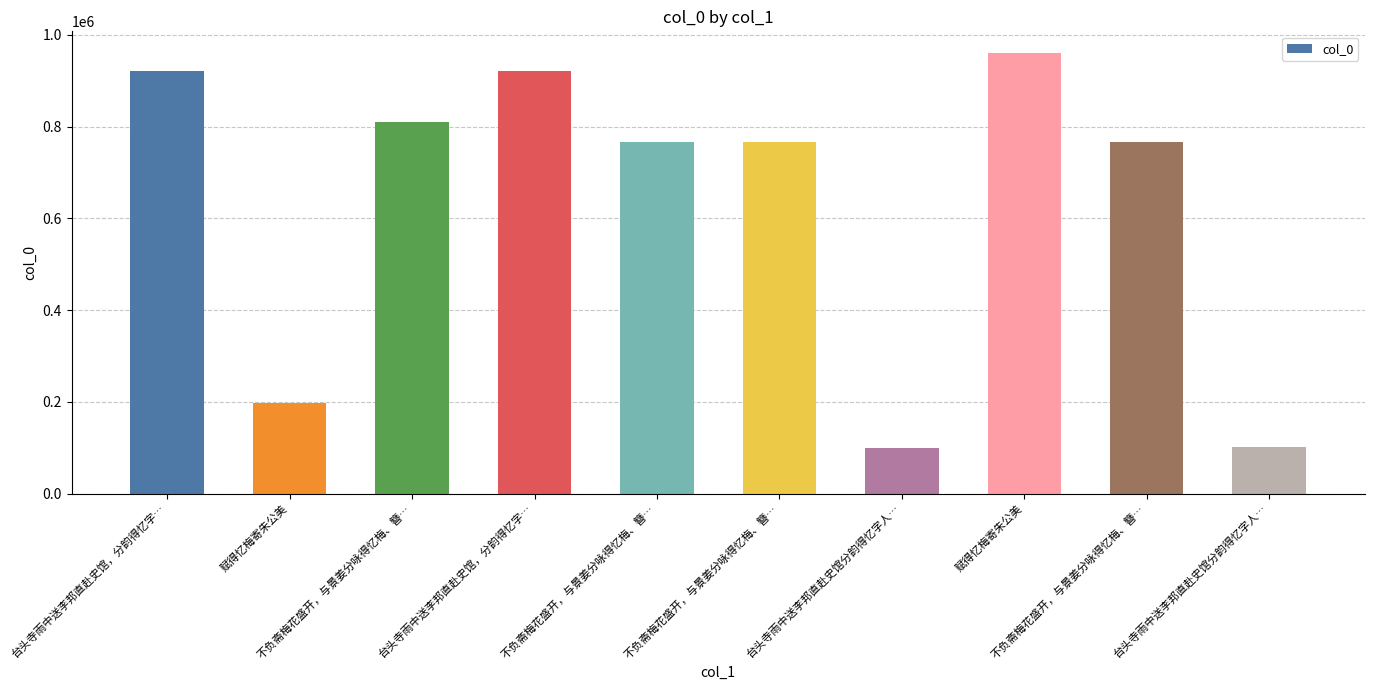

What is the maximum value shown in the chart?

959823